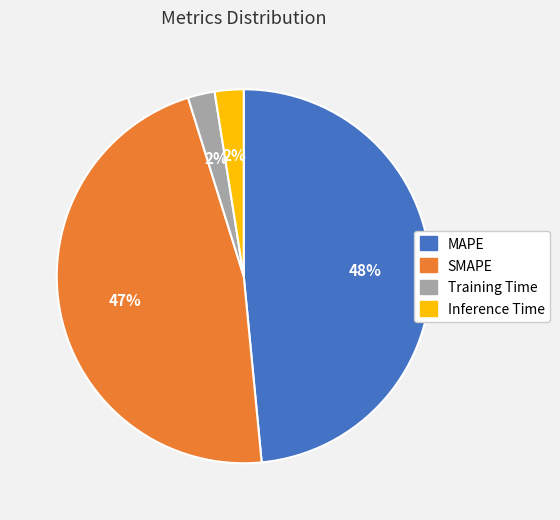

Is there a majority slice in this chart?

No